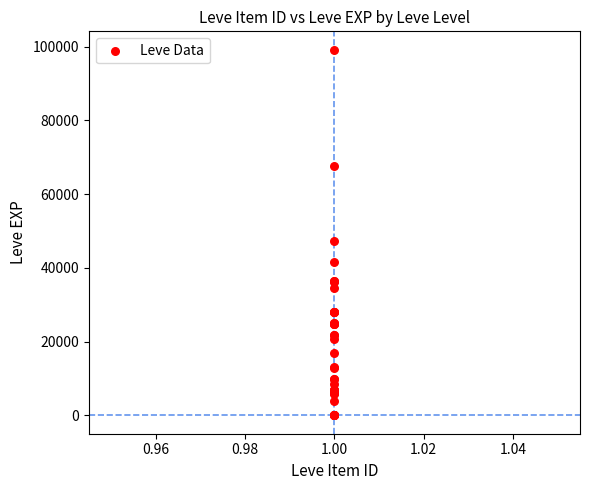

What Y value in the scatter plot is closest to 49610?

47200